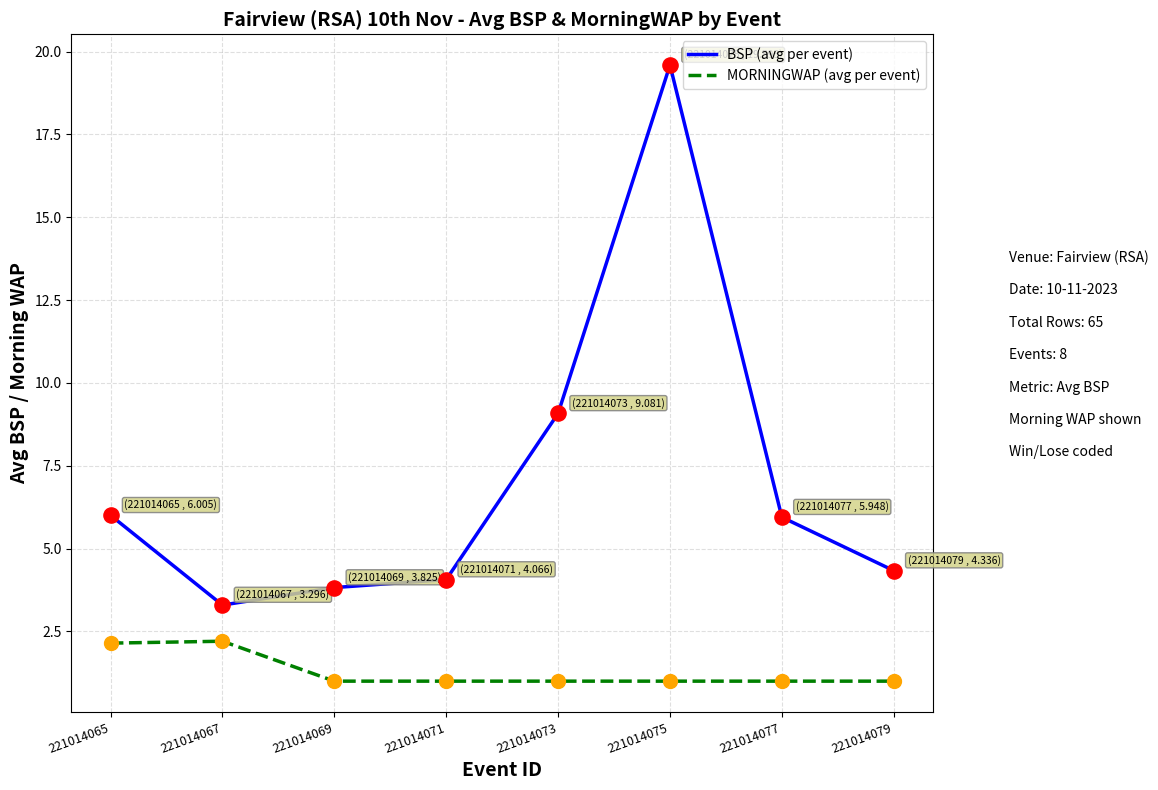

What is the total value across all series at 221014067?

5.5